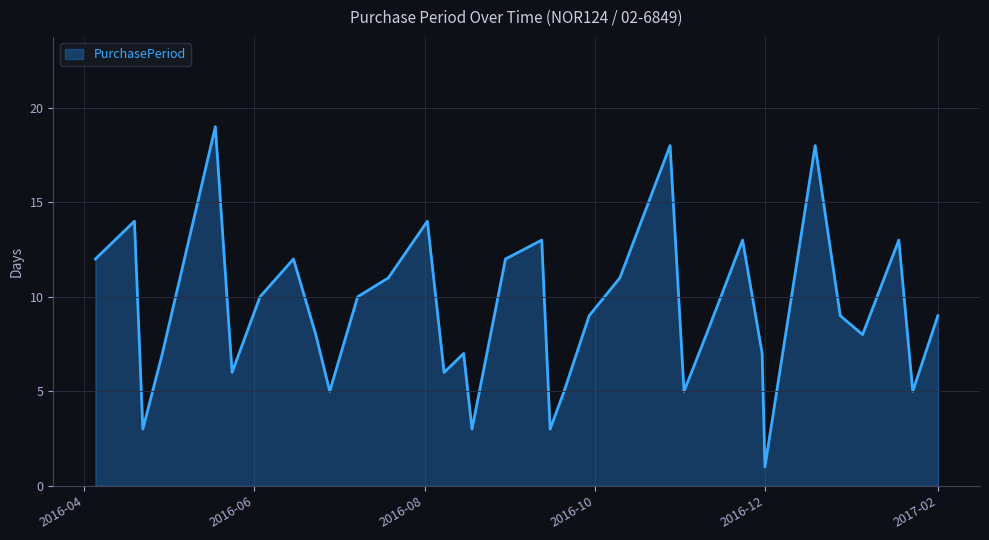

What is the difference between the maximum and second lowest values?

16